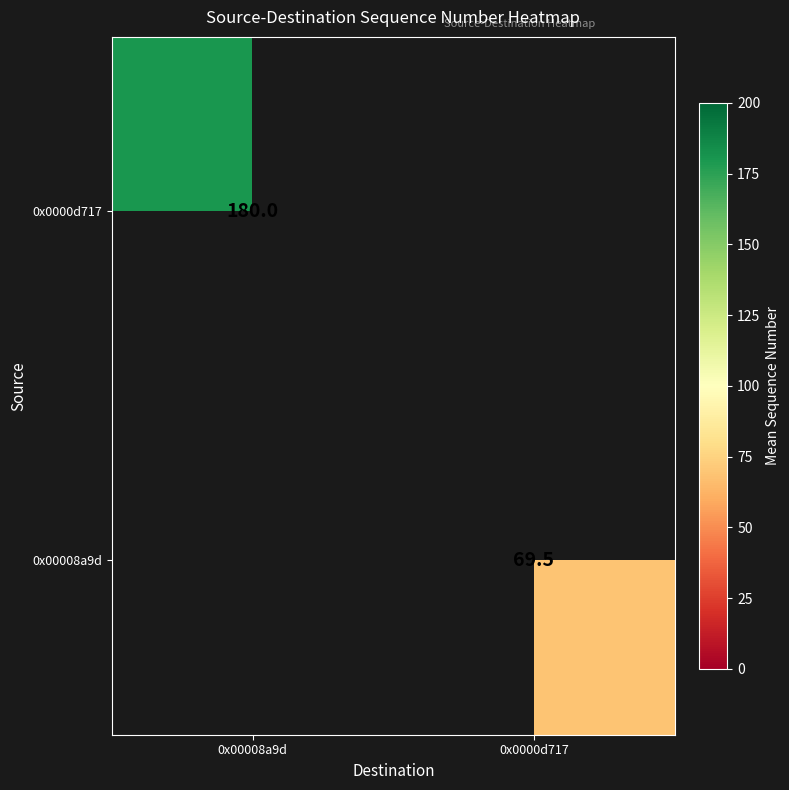

True or false: 0x0000d717 has a value of 180.0 at 0x00008a9d.

True